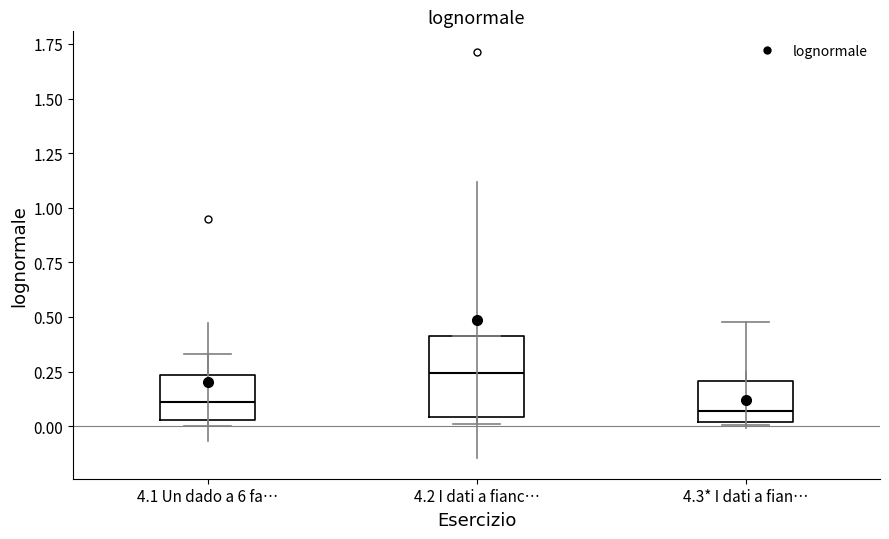

Where does the upper whisker of the box for 4.1 Un dado a 6 fa… end on the y-axis? The values are not printed on the chart, so give them approximately, as read against the axis.

0.35